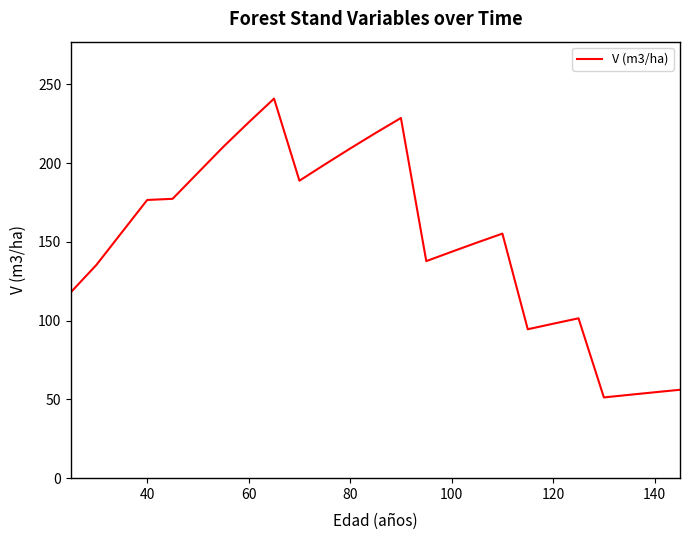

What is the greatest value displayed?

241.0